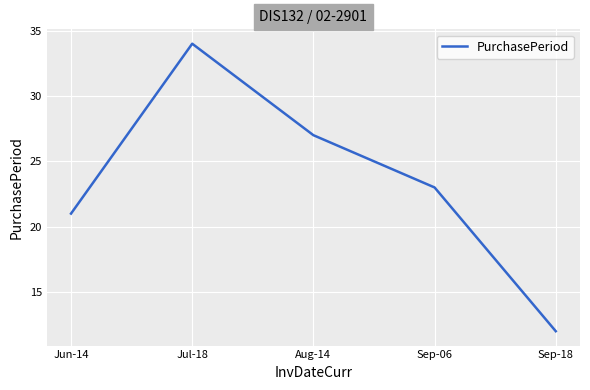

Read the value at Sep-06.

23